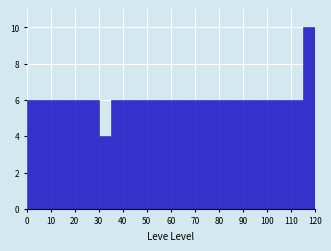

Reading left to right, transcribe this chart: for each bar, give the range it covers on the x-axis and its height. The values are not printed on the chart, so give them approximately, as read against the axis.

0 to 5: 6
5 to 10: 6
10 to 15: 6
15 to 20: 6
20 to 25: 6
25 to 30: 6
30 to 35: 4
35 to 40: 6
40 to 45: 6
45 to 50: 6
50 to 55: 6
55 to 60: 6
60 to 65: 6
65 to 70: 6
70 to 75: 6
75 to 80: 6
80 to 85: 6
85 to 90: 6
90 to 95: 6
95 to 100: 6
100 to 105: 6
105 to 110: 6
110 to 115: 6
115 to 120: 10